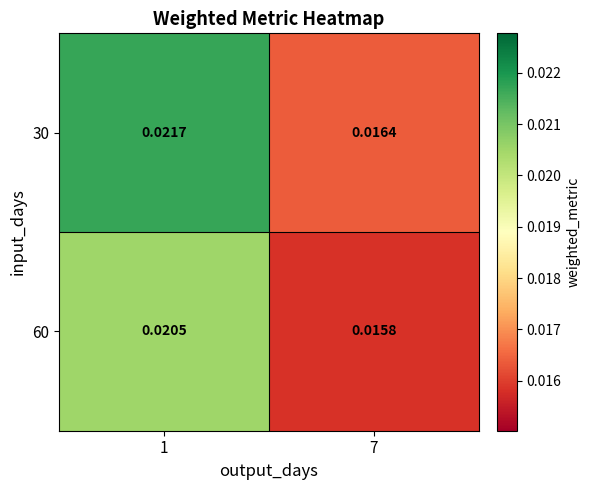

Is the value of 60 at 7 greater than the value of 30 at 1?

No